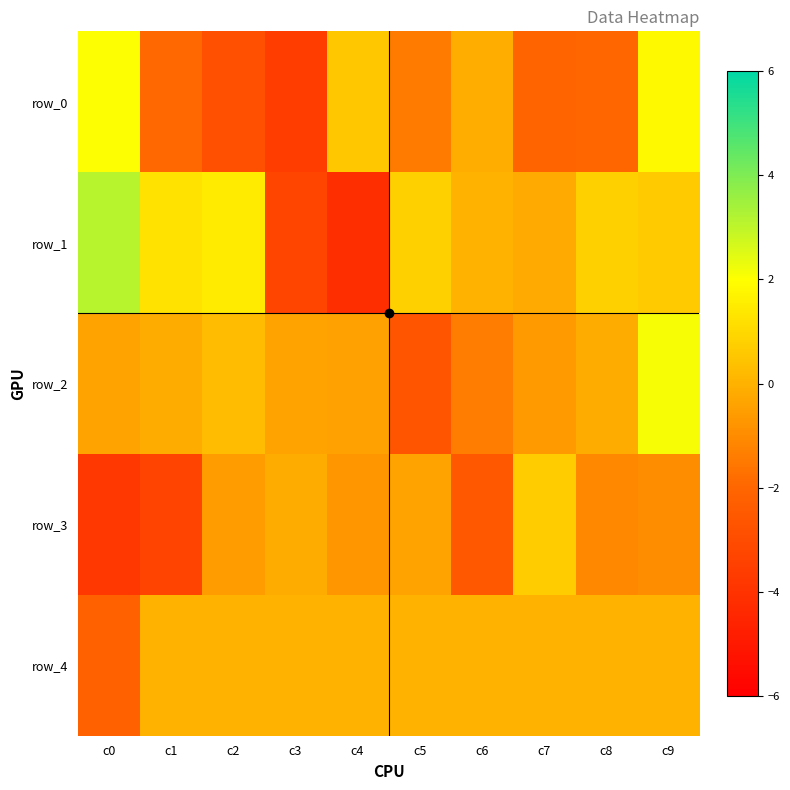

At which label does row_1 first exceed 0?

c0